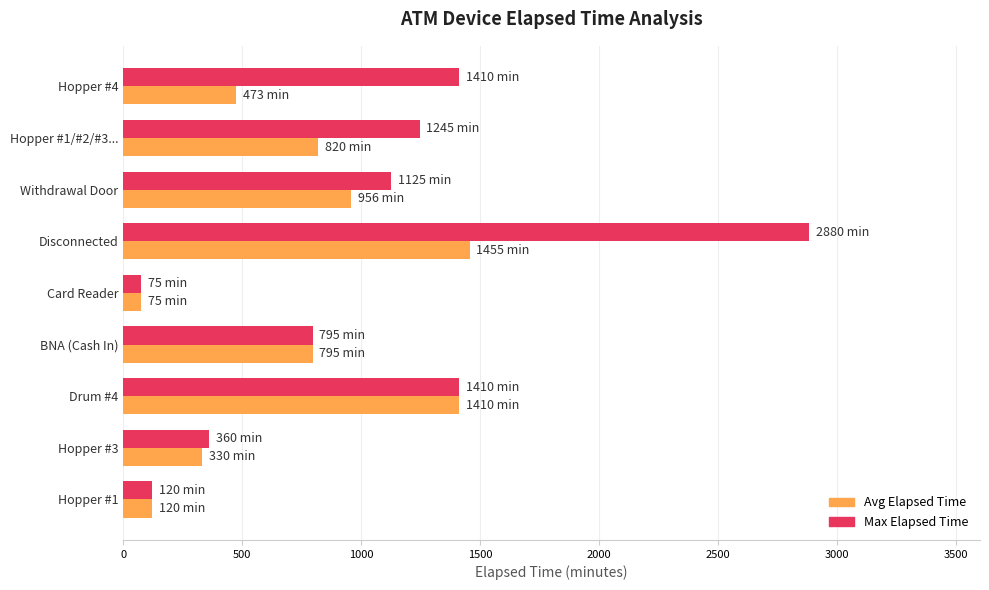

What is the difference between the Max Elapsed Time values at Drum #4 and Card Reader?

1335